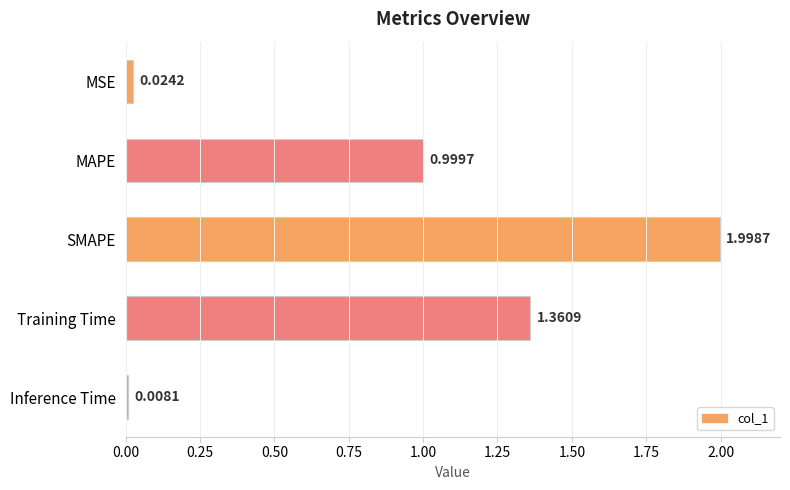

Rank the categories by value from highest to lowest.

SMAPE, Training Time, MAPE, MSE, Inference Time